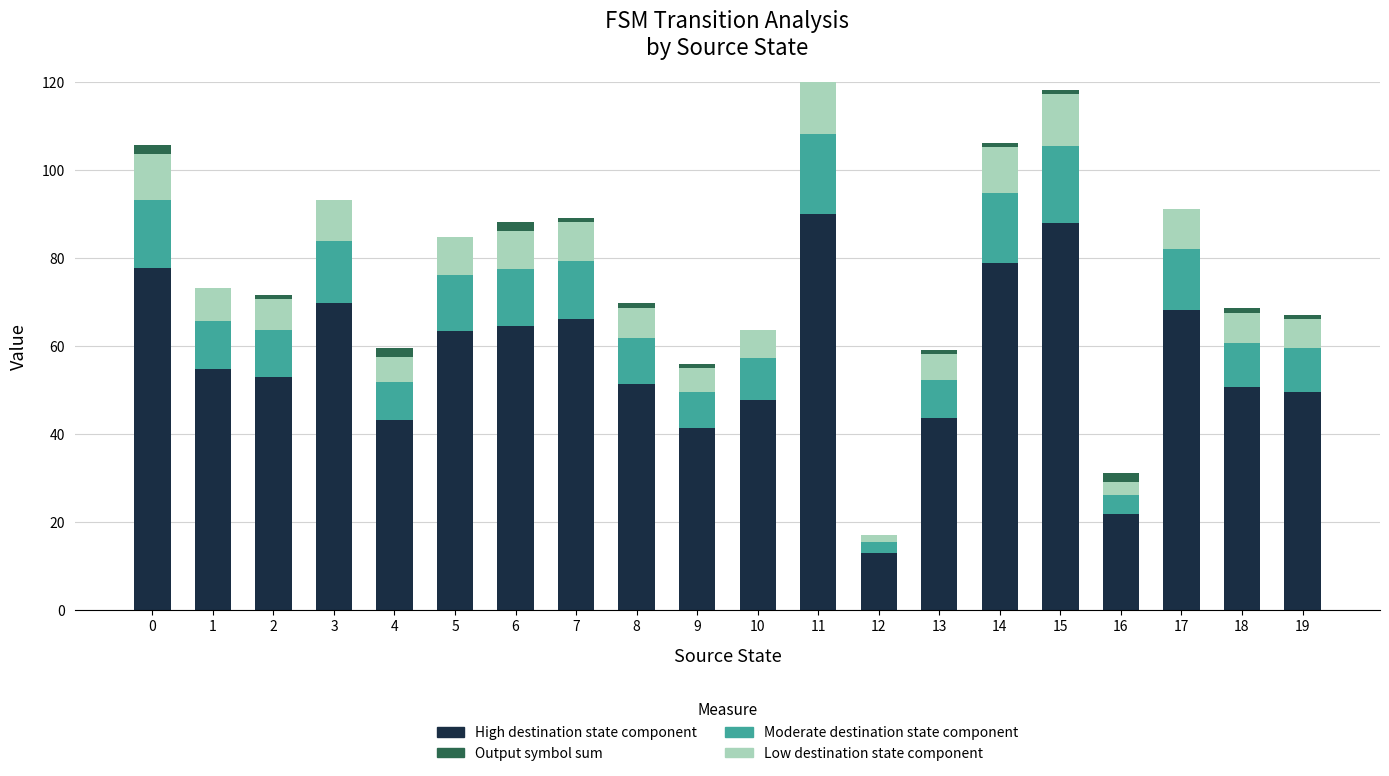

What is the maximum value for High destination state component?

90.0